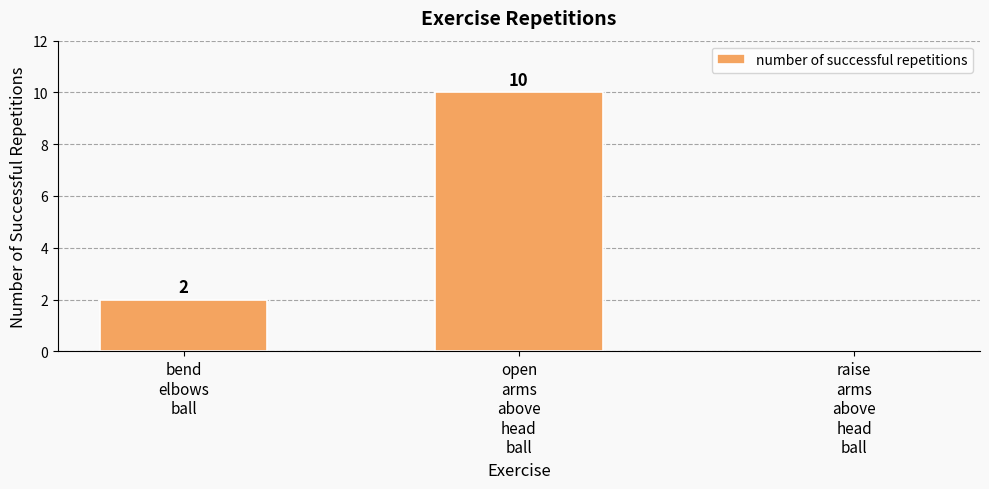

Is it true that the value at open
arms
above
head
ball is 10?

True